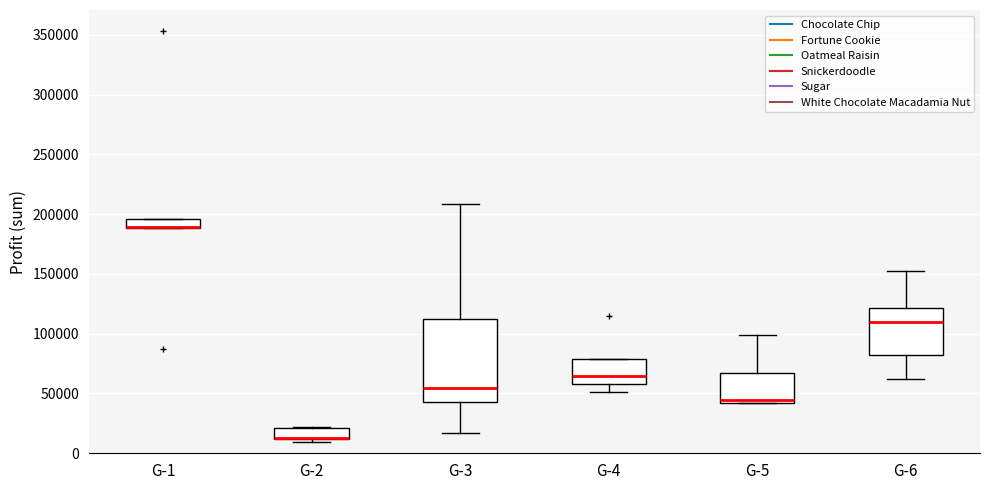

Reading left to right, read every box against the y-axis: the position of its median line, the range the box covers, and the ends of its whiskers. The values are not printed on the chart, so give them approximately, as read against the axis.

G-1: median 190000 (drawn on the box's lower edge), box 190000 to 195000, whiskers 190000 to 195000
G-2: median 10000 (drawn on the box's lower edge), box 10000 to 20000, whiskers 10000 (just below the box's lower edge) to 20000
G-3: median 55000, box 45000 to 110000, whiskers 15000 to 210000
G-4: median 65000, box 60000 to 80000, whiskers 50000 to 80000
G-5: median 45000, box 40000 to 65000, whiskers 40000 to 100000
G-6: median 110000, box 80000 to 120000, whiskers 60000 to 150000